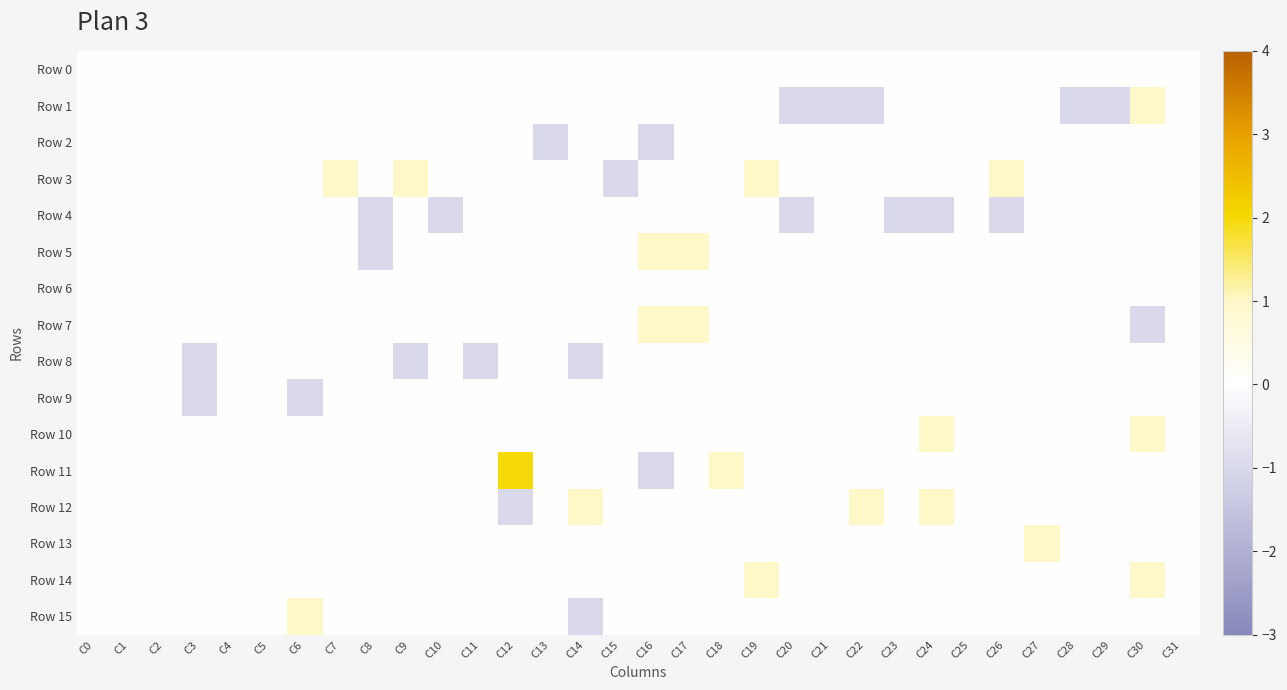

Reading left to right, list all the values displayed in this chart.

Row 0: C0=0	C1=0	C2=0	C3=0	C4=0	C5=0	C6=0	C7=0	C8=0	C9=0	C10=0	C11=0	C12=0	C13=0	C14=0	C15=0	C16=0	C17=0	C18=0	C19=0	C20=0	C21=0	C22=0	C23=0	C24=0	C25=0	C26=0	C27=0	C28=0	C29=0	C30=0	C31=0
Row 1: C0=0	C1=0	C2=0	C3=0	C4=0	C5=0	C6=0	C7=0	C8=0	C9=0	C10=0	C11=0	C12=0	C13=0	C14=0	C15=0	C16=0	C17=0	C18=0	C19=0	C20=-1	C21=-1	C22=-1	C23=0	C24=0	C25=0	C26=0	C27=0	C28=-1	C29=-1	C30=1	C31=0
Row 2: C0=0	C1=0	C2=0	C3=0	C4=0	C5=0	C6=0	C7=0	C8=0	C9=0	C10=0	C11=0	C12=0	C13=-1	C14=0	C15=0	C16=-1	C17=0	C18=0	C19=0	C20=0	C21=0	C22=0	C23=0	C24=0	C25=0	C26=0	C27=0	C28=0	C29=0	C30=0	C31=0
Row 3: C0=0	C1=0	C2=0	C3=0	C4=0	C5=0	C6=0	C7=1	C8=0	C9=1	C10=0	C11=0	C12=0	C13=0	C14=0	C15=-1	C16=0	C17=0	C18=0	C19=1	C20=0	C21=0	C22=0	C23=0	C24=0	C25=0	C26=1	C27=0	C28=0	C29=0	C30=0	C31=0
Row 4: C0=0	C1=0	C2=0	C3=0	C4=0	C5=0	C6=0	C7=0	C8=-1	C9=0	C10=-1	C11=0	C12=0	C13=0	C14=0	C15=0	C16=0	C17=0	C18=0	C19=0	C20=-1	C21=0	C22=0	C23=-1	C24=-1	C25=0	C26=-1	C27=0	C28=0	C29=0	C30=0	C31=0
Row 5: C0=0	C1=0	C2=0	C3=0	C4=0	C5=0	C6=0	C7=0	C8=-1	C9=0	C10=0	C11=0	C12=0	C13=0	C14=0	C15=0	C16=1	C17=1	C18=0	C19=0	C20=0	C21=0	C22=0	C23=0	C24=0	C25=0	C26=0	C27=0	C28=0	C29=0	C30=0	C31=0
Row 6: C0=0	C1=0	C2=0	C3=0	C4=0	C5=0	C6=0	C7=0	C8=0	C9=0	C10=0	C11=0	C12=0	C13=0	C14=0	C15=0	C16=0	C17=0	C18=0	C19=0	C20=0	C21=0	C22=0	C23=0	C24=0	C25=0	C26=0	C27=0	C28=0	C29=0	C30=0	C31=0
Row 7: C0=0	C1=0	C2=0	C3=0	C4=0	C5=0	C6=0	C7=0	C8=0	C9=0	C10=0	C11=0	C12=0	C13=0	C14=0	C15=0	C16=1	C17=1	C18=0	C19=0	C20=0	C21=0	C22=0	C23=0	C24=0	C25=0	C26=0	C27=0	C28=0	C29=0	C30=-1	C31=0
Row 8: C0=0	C1=0	C2=0	C3=-1	C4=0	C5=0	C6=0	C7=0	C8=0	C9=-1	C10=0	C11=-1	C12=0	C13=0	C14=-1	C15=0	C16=0	C17=0	C18=0	C19=0	C20=0	C21=0	C22=0	C23=0	C24=0	C25=0	C26=0	C27=0	C28=0	C29=0	C30=0	C31=0
Row 9: C0=0	C1=0	C2=0	C3=-1	C4=0	C5=0	C6=-1	C7=0	C8=0	C9=0	C10=0	C11=0	C12=0	C13=0	C14=0	C15=0	C16=0	C17=0	C18=0	C19=0	C20=0	C21=0	C22=0	C23=0	C24=0	C25=0	C26=0	C27=0	C28=0	C29=0	C30=0	C31=0
Row 10: C0=0	C1=0	C2=0	C3=0	C4=0	C5=0	C6=0	C7=0	C8=0	C9=0	C10=0	C11=0	C12=0	C13=0	C14=0	C15=0	C16=0	C17=0	C18=0	C19=0	C20=0	C21=0	C22=0	C23=0	C24=1	C25=0	C26=0	C27=0	C28=0	C29=0	C30=1	C31=0
Row 11: C0=0	C1=0	C2=0	C3=0	C4=0	C5=0	C6=0	C7=0	C8=0	C9=0	C10=0	C11=0	C12=2	C13=0	C14=0	C15=0	C16=-1	C17=0	C18=1	C19=0	C20=0	C21=0	C22=0	C23=0	C24=0	C25=0	C26=0	C27=0	C28=0	C29=0	C30=0	C31=0
Row 12: C0=0	C1=0	C2=0	C3=0	C4=0	C5=0	C6=0	C7=0	C8=0	C9=0	C10=0	C11=0	C12=-1	C13=0	C14=1	C15=0	C16=0	C17=0	C18=0	C19=0	C20=0	C21=0	C22=1	C23=0	C24=1	C25=0	C26=0	C27=0	C28=0	C29=0	C30=0	C31=0
Row 13: C0=0	C1=0	C2=0	C3=0	C4=0	C5=0	C6=0	C7=0	C8=0	C9=0	C10=0	C11=0	C12=0	C13=0	C14=0	C15=0	C16=0	C17=0	C18=0	C19=0	C20=0	C21=0	C22=0	C23=0	C24=0	C25=0	C26=0	C27=1	C28=0	C29=0	C30=0	C31=0
Row 14: C0=0	C1=0	C2=0	C3=0	C4=0	C5=0	C6=0	C7=0	C8=0	C9=0	C10=0	C11=0	C12=0	C13=0	C14=0	C15=0	C16=0	C17=0	C18=0	C19=1	C20=0	C21=0	C22=0	C23=0	C24=0	C25=0	C26=0	C27=0	C28=0	C29=0	C30=1	C31=0
Row 15: C0=0	C1=0	C2=0	C3=0	C4=0	C5=0	C6=1	C7=0	C8=0	C9=0	C10=0	C11=0	C12=0	C13=0	C14=-1	C15=0	C16=0	C17=0	C18=0	C19=0	C20=0	C21=0	C22=0	C23=0	C24=0	C25=0	C26=0	C27=0	C28=0	C29=0	C30=0	C31=0